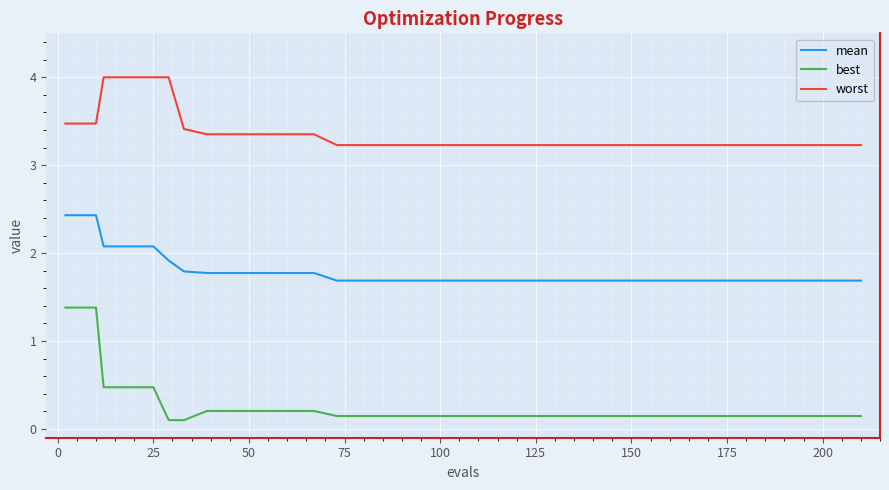

List the series in order of their peak value, highest first.

worst, mean, best